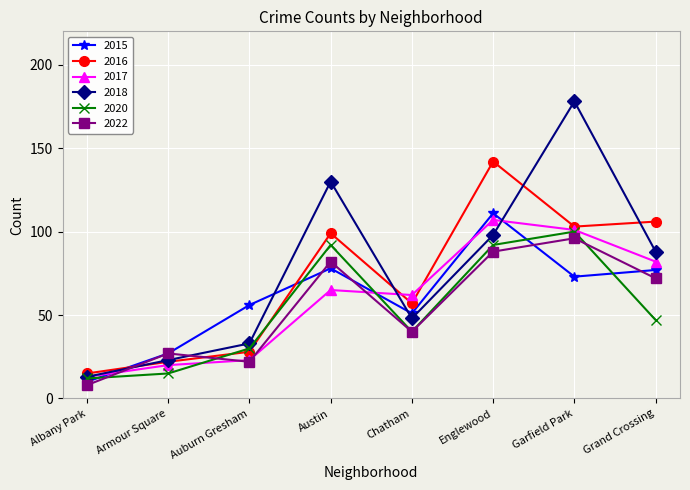

How many interior local peaks does the 2020 series have?

2